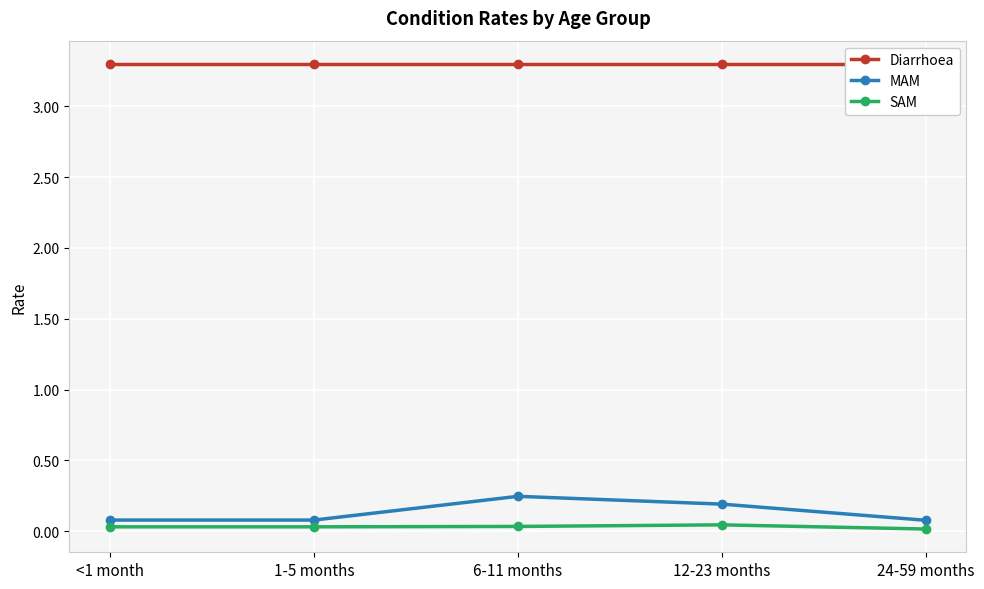

What is the average value of the MAM series?

0.1